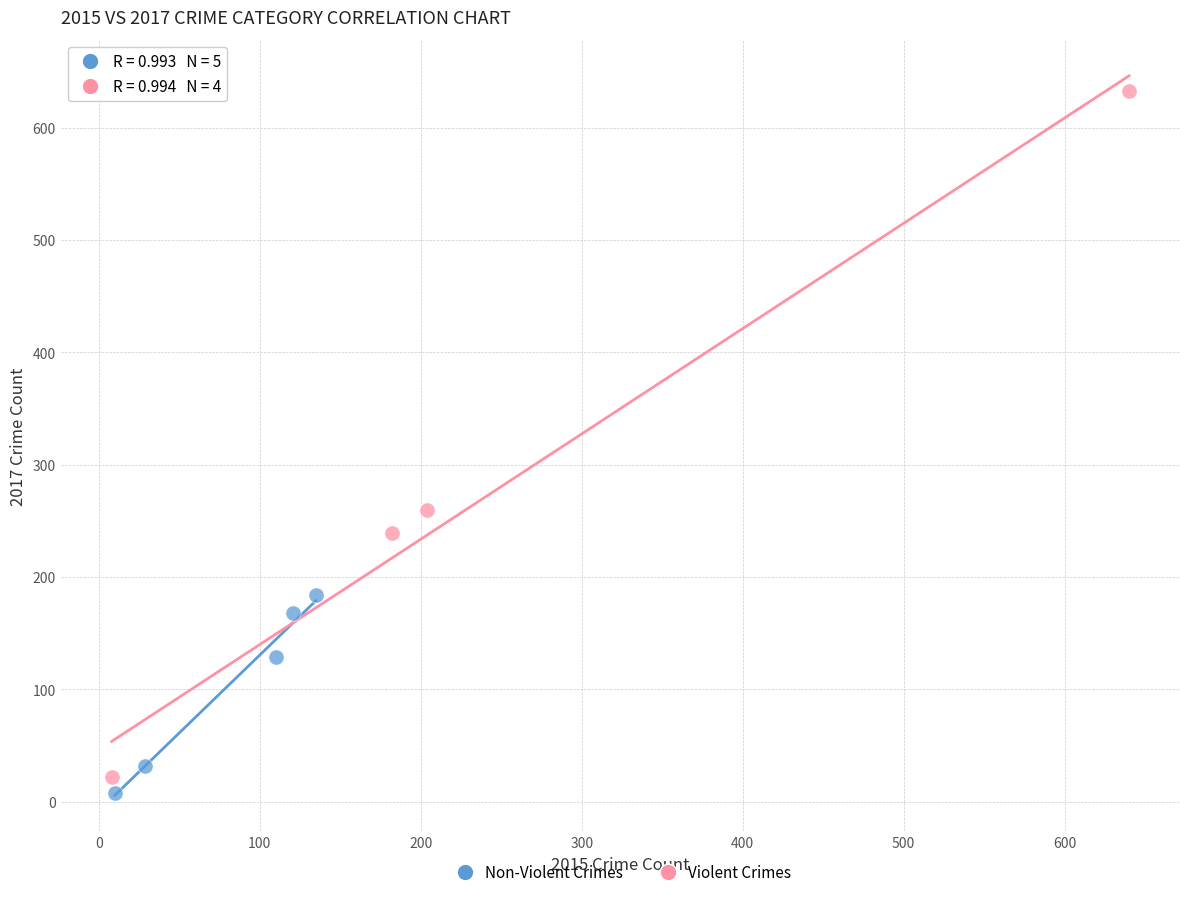

Which series has the largest Y range (max minus min)?

Violent Crimes